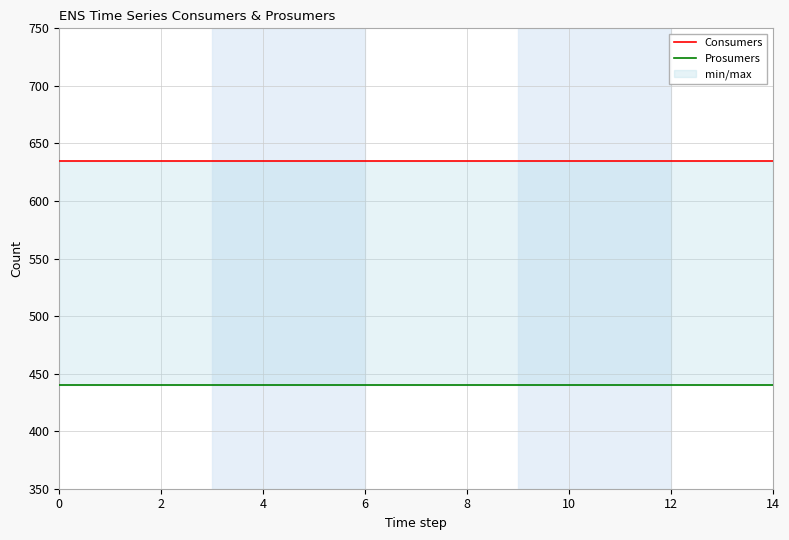

How many data points does each series have?

15